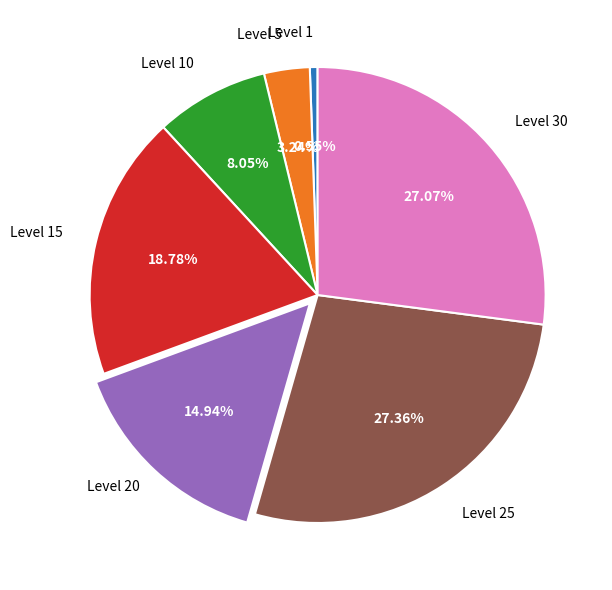

Does any single category account for the majority?

No